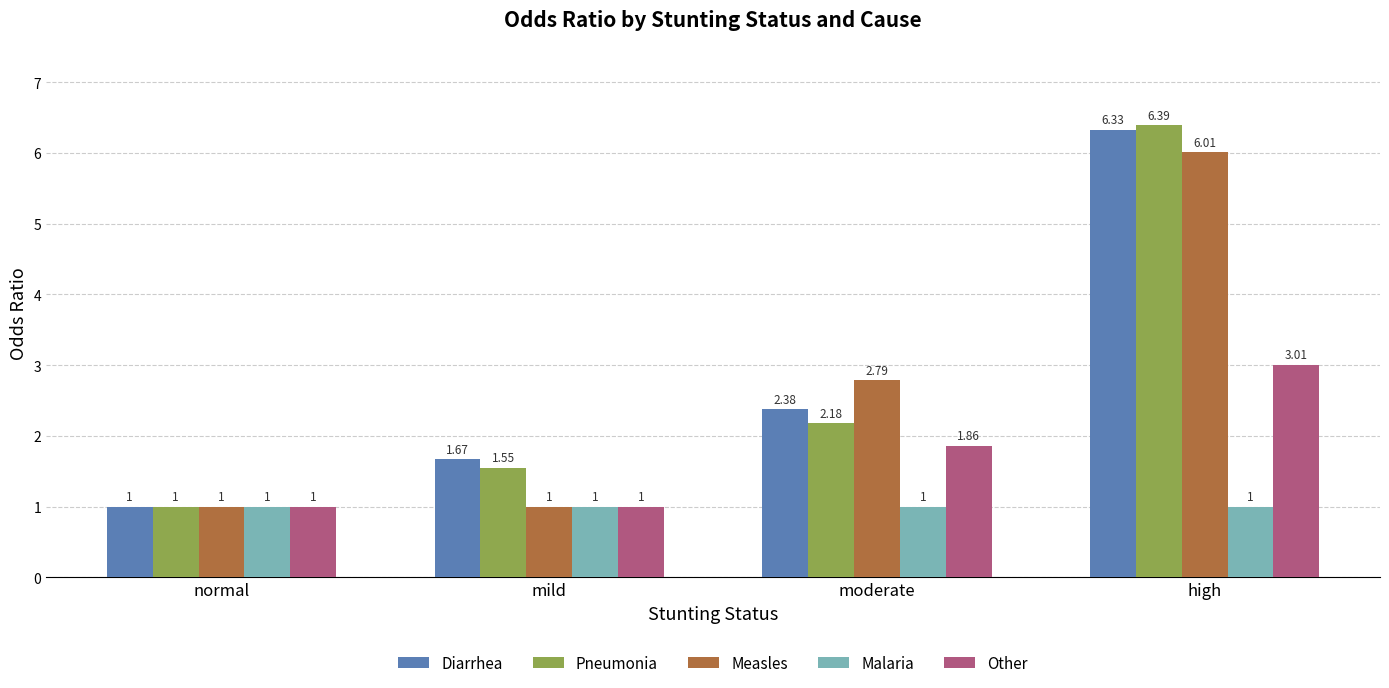

Is it true that Measles equals 1.0 at mild?

True